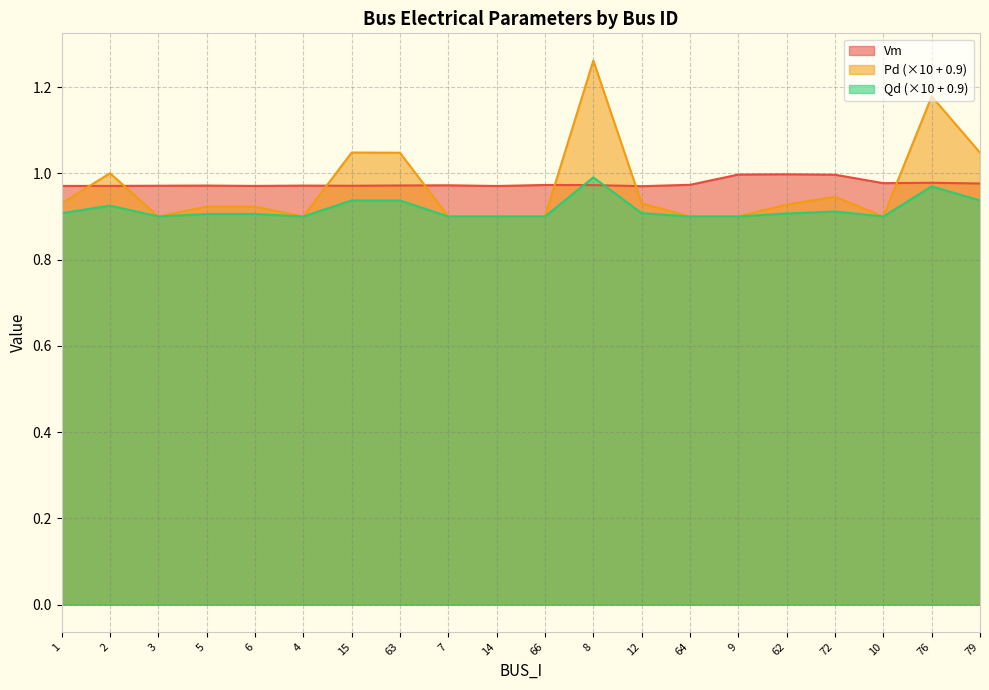

True or false: Qd has more than 1 points higher than both neighbors.

True